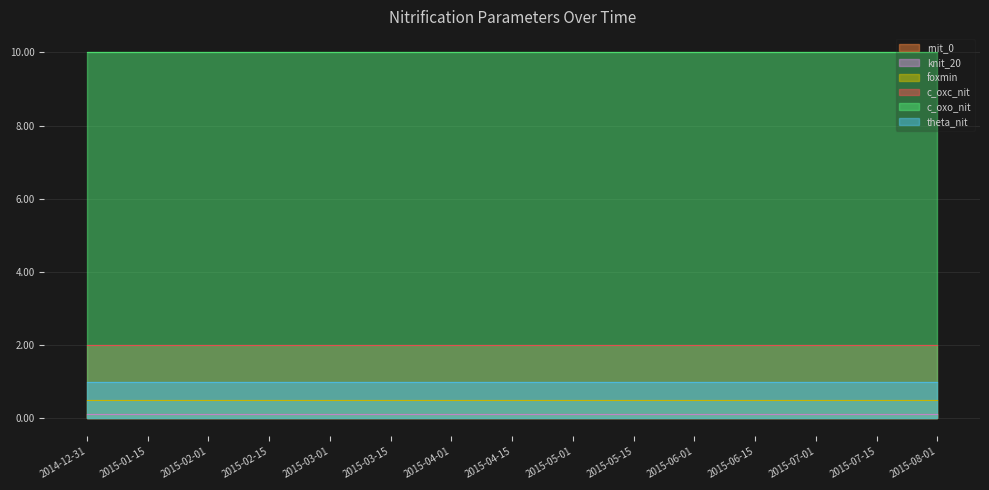

The value of rnit_0 at 2015-06-15 is 0.1. True or false?

False